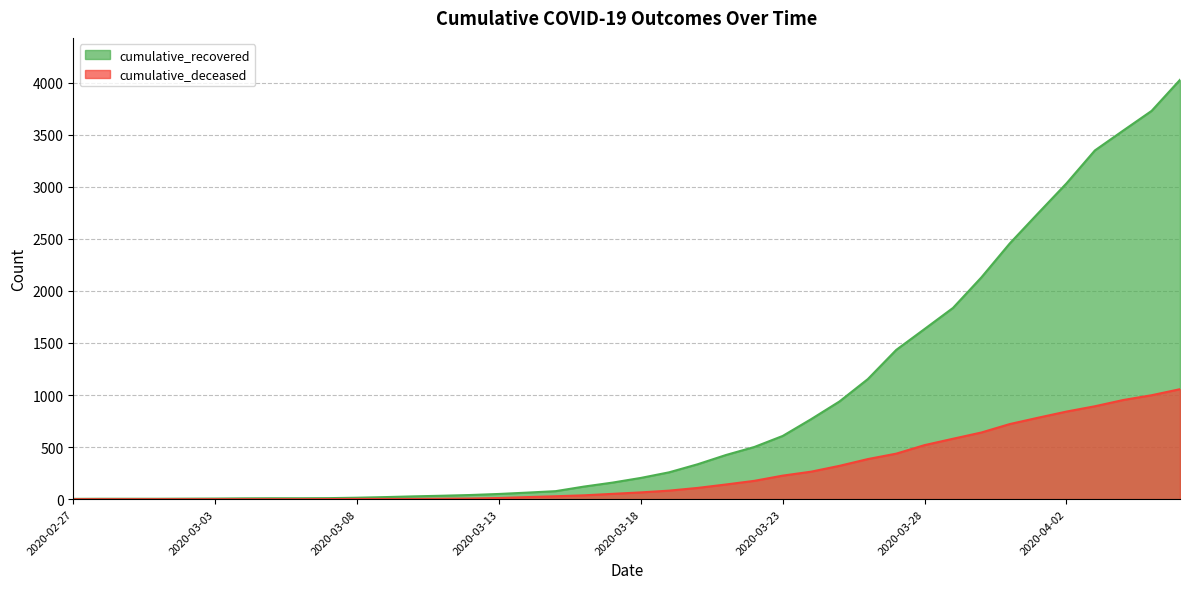

What is the label of the 40th point from the right?

2020-02-27